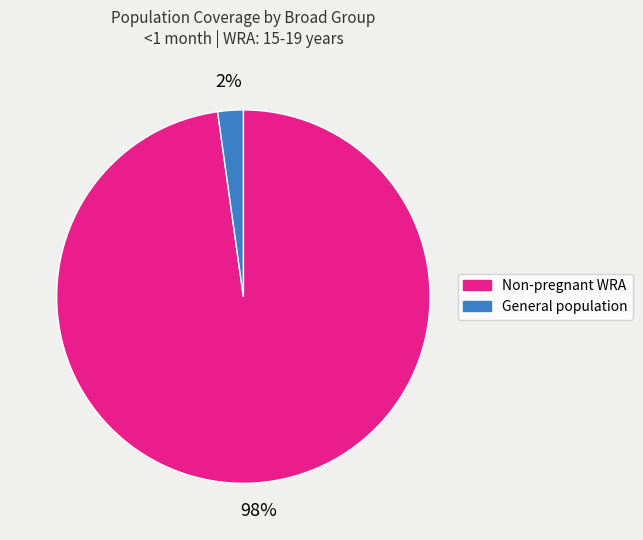

To the nearest percent, what is the average slice percentage?

50%